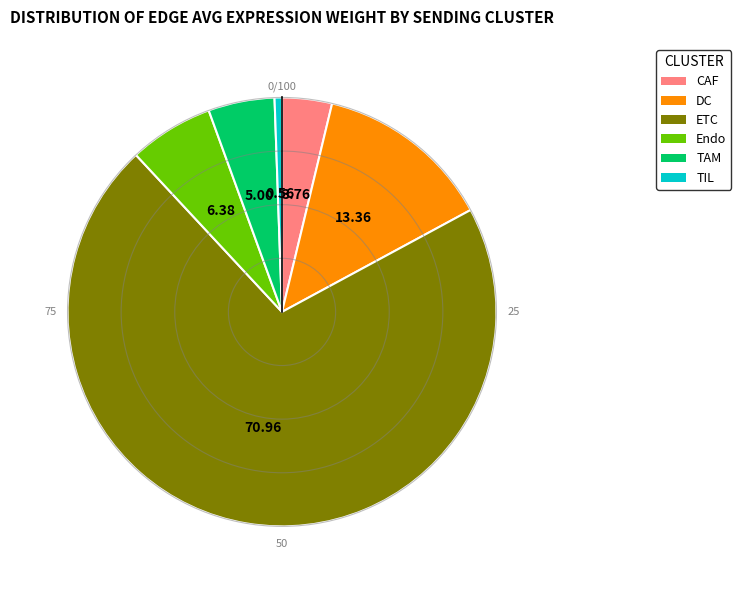

Is it true that DC is 19% of the pie?

False